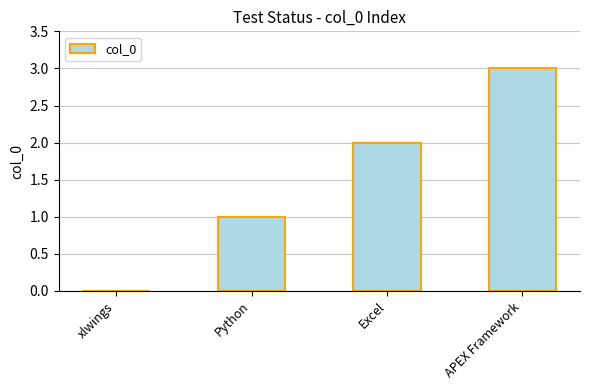

What is the maximum value shown in the chart?

3